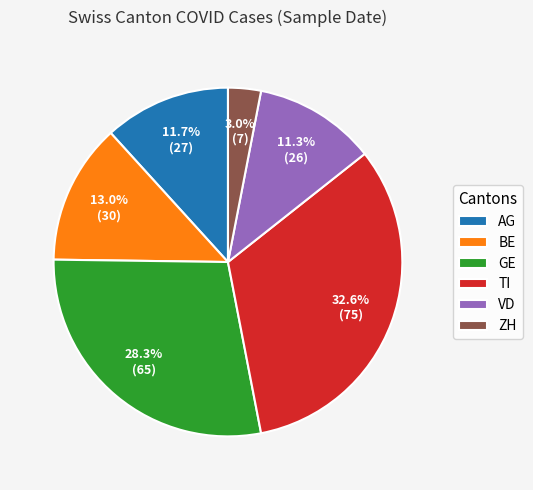

To the nearest percent, what is the difference between the ZH and GE slice percentages?

25%